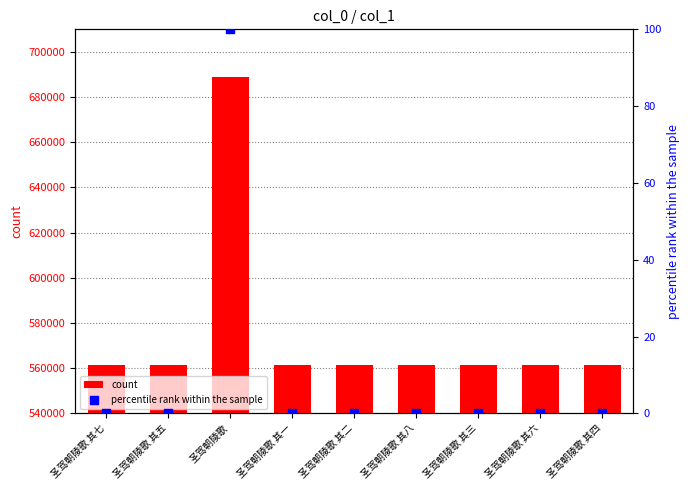

What are all the series names shown in the legend?

count, percentile rank within the sample